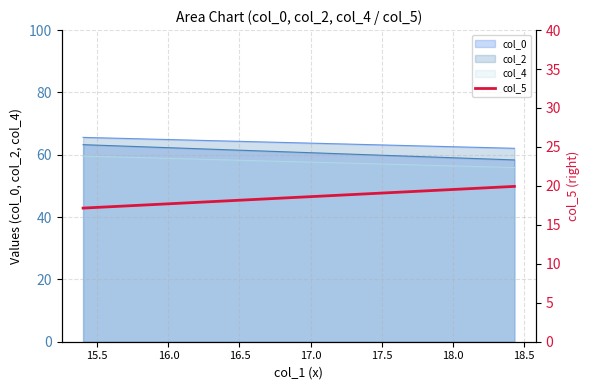

True or false: col_2 and col_4 intersect in this chart.

False